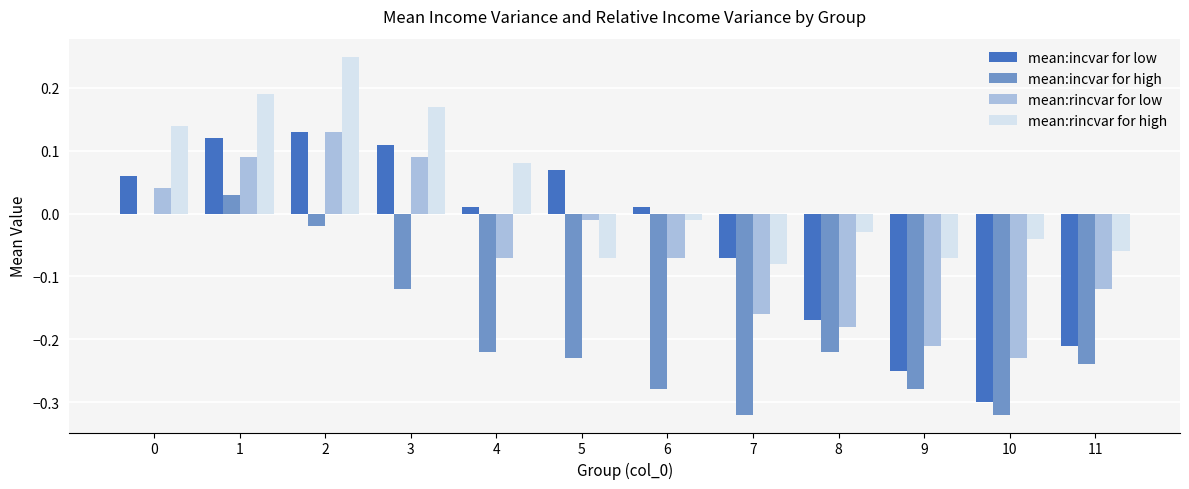

How many distinct data groups are displayed?

4